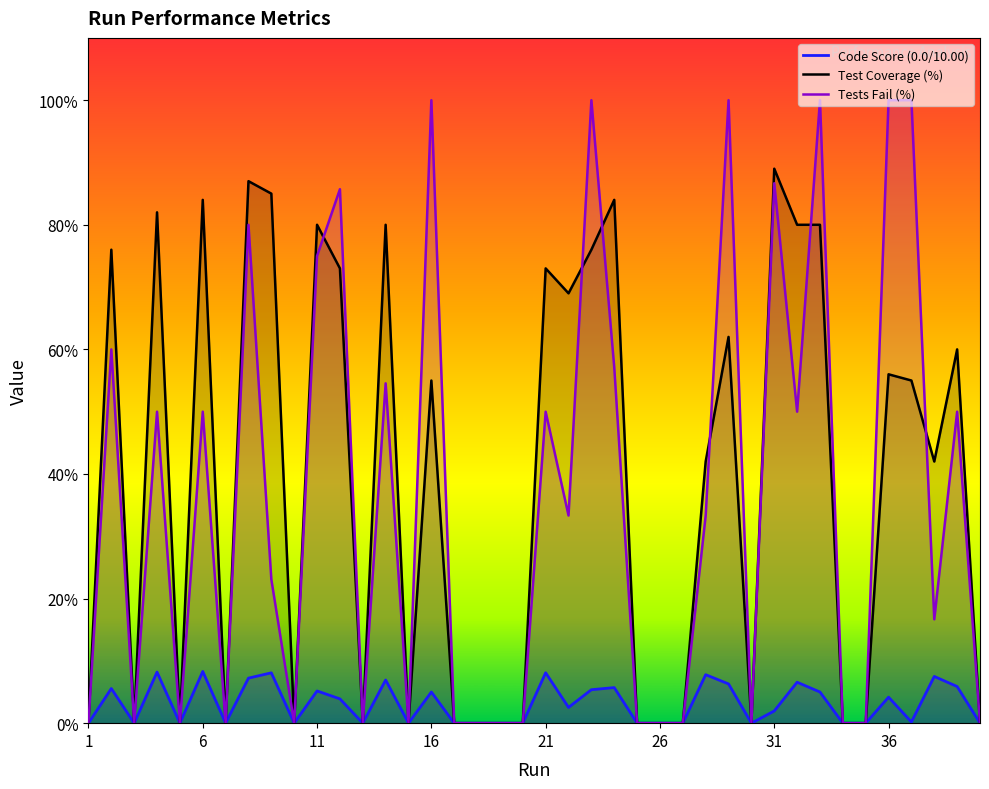

What is the spread (max minus min) of values at 26?

0.0